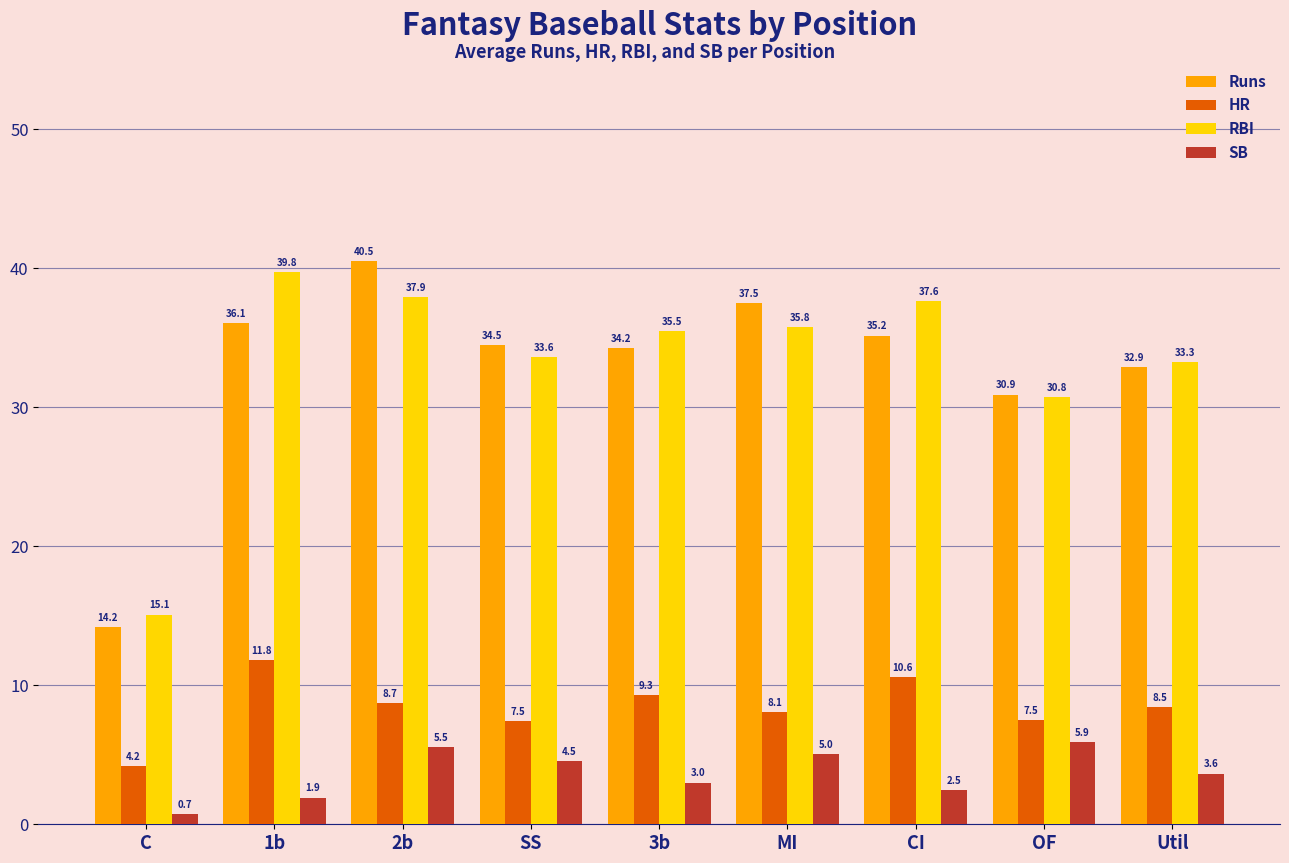

Where does the Runs series first go above 34?

1b